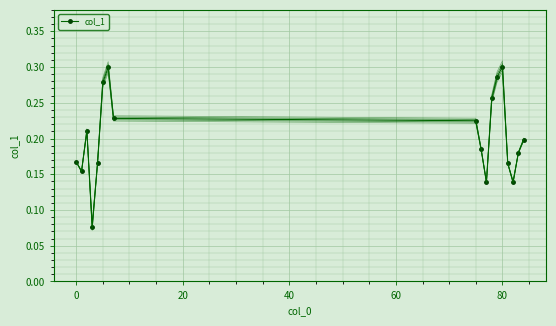

True or false: col_1 has more than 2 points higher than both neighbors.

True